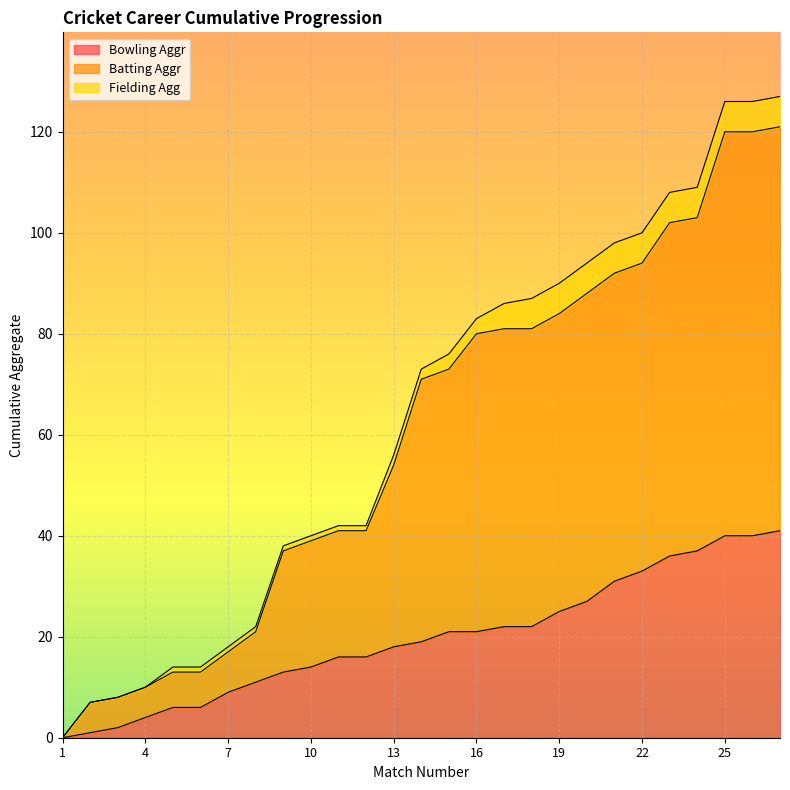

At how many categories does at least one series exceed 119?

3